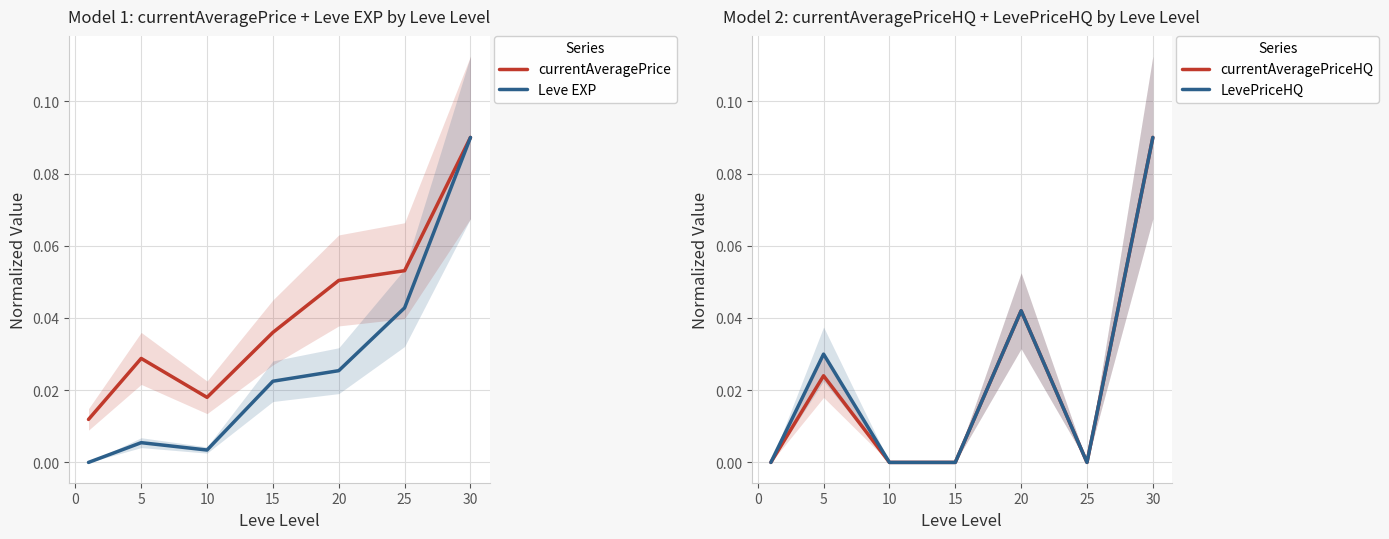

Which series has the widest spread of values?

currentAveragePriceHQ